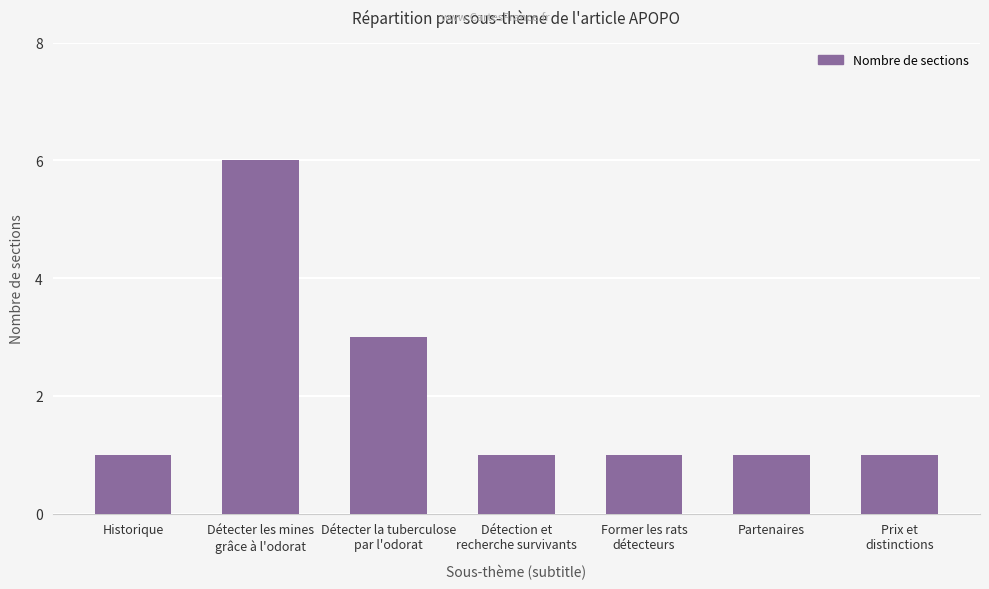

What is the difference between the maximum and second lowest values?

5